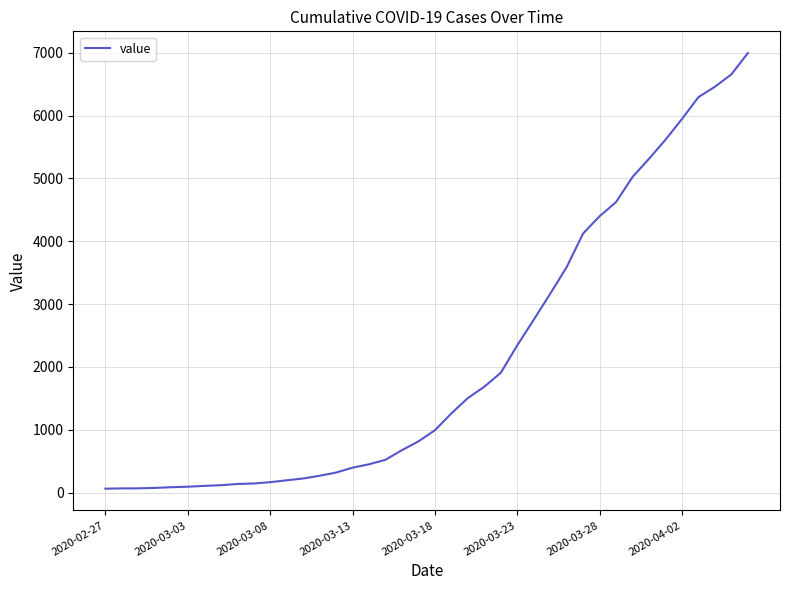

What is the greatest value displayed?

6995